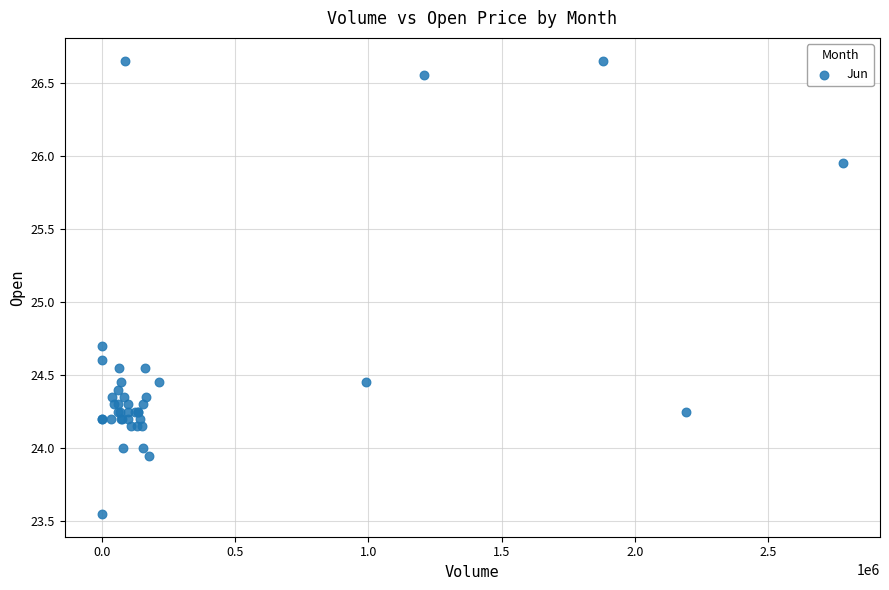

What Y value in the scatter plot is closest to 25?

24.7